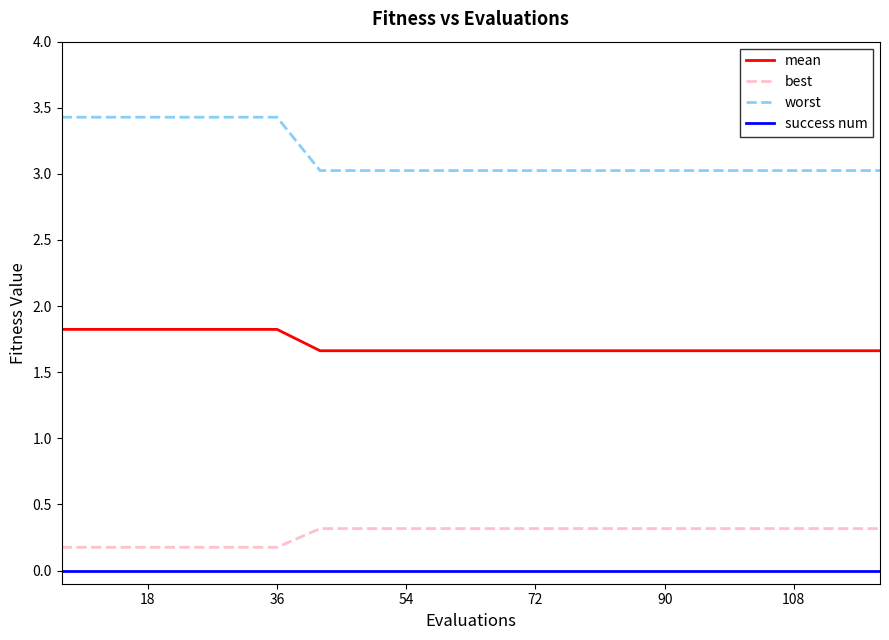

Is this an area chart (filled region under the line)?

No